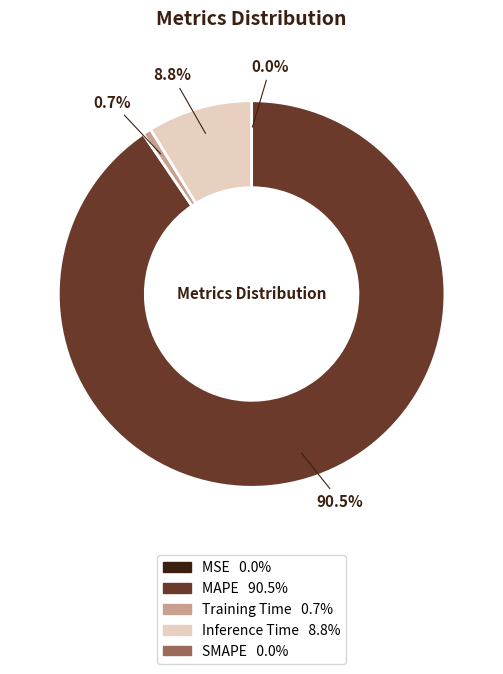

Does any single category account for the majority?

Yes